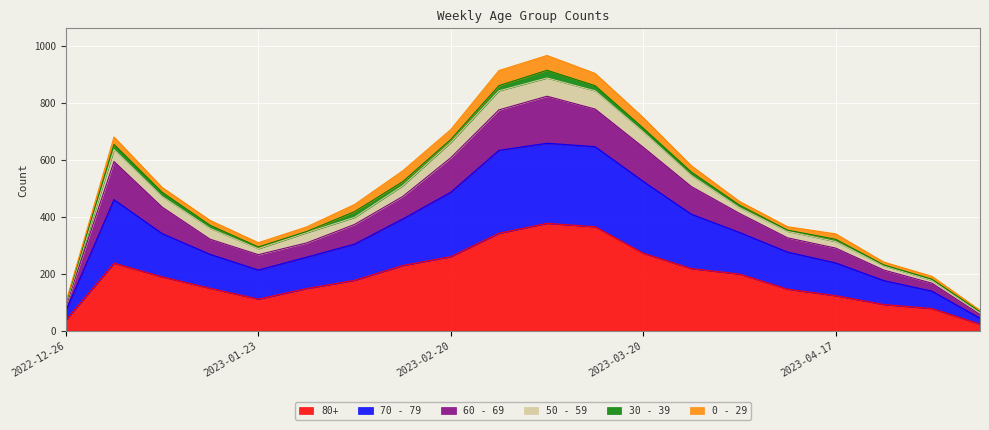

At which label does 80+ first exceed 189?

2023-01-02